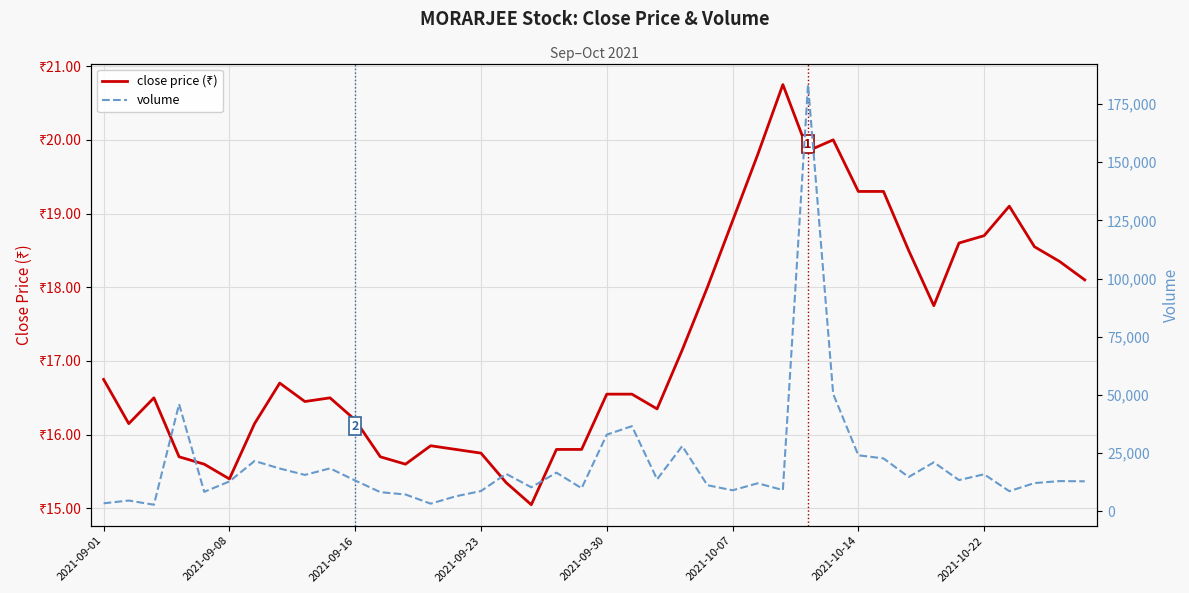

True or false: volume and close price (₹) cross at least once.

False